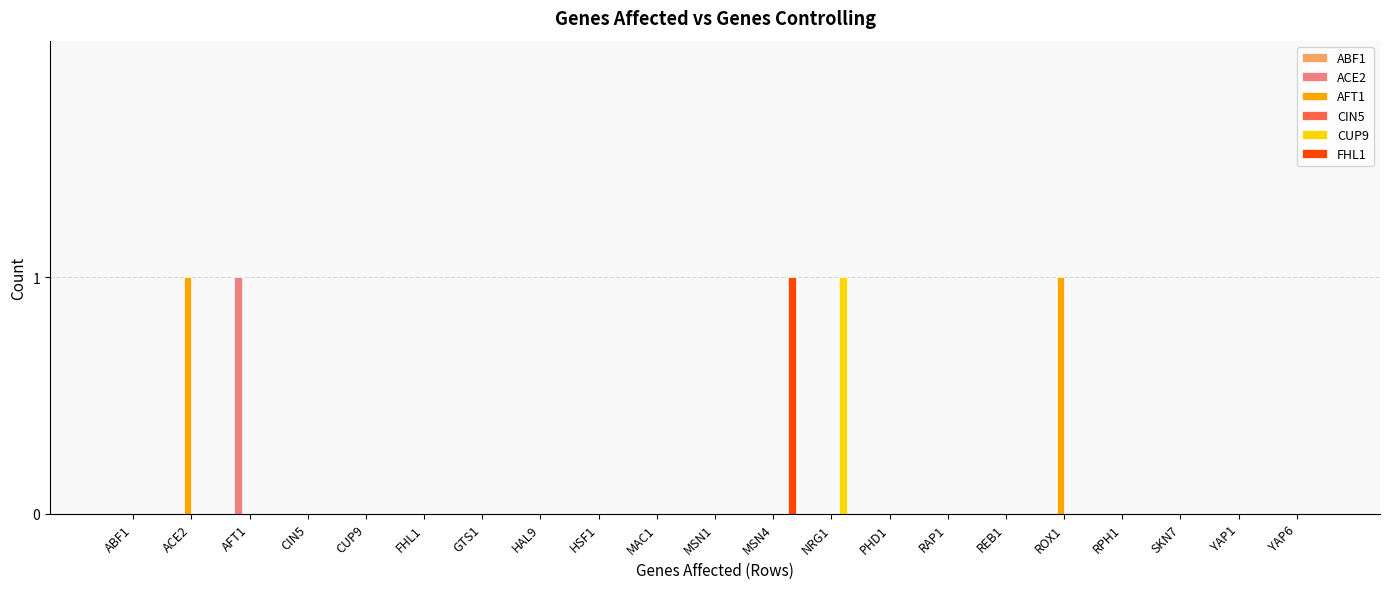

Which series has the largest total across all categories?

AFT1